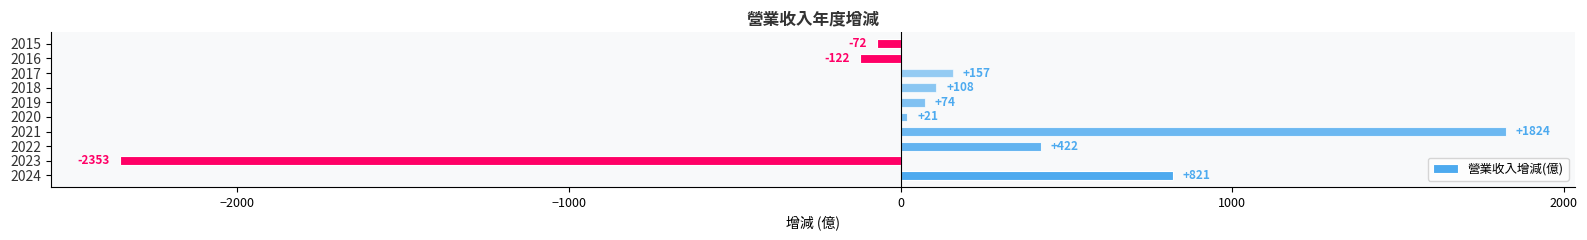

How many bars are there in total?

10